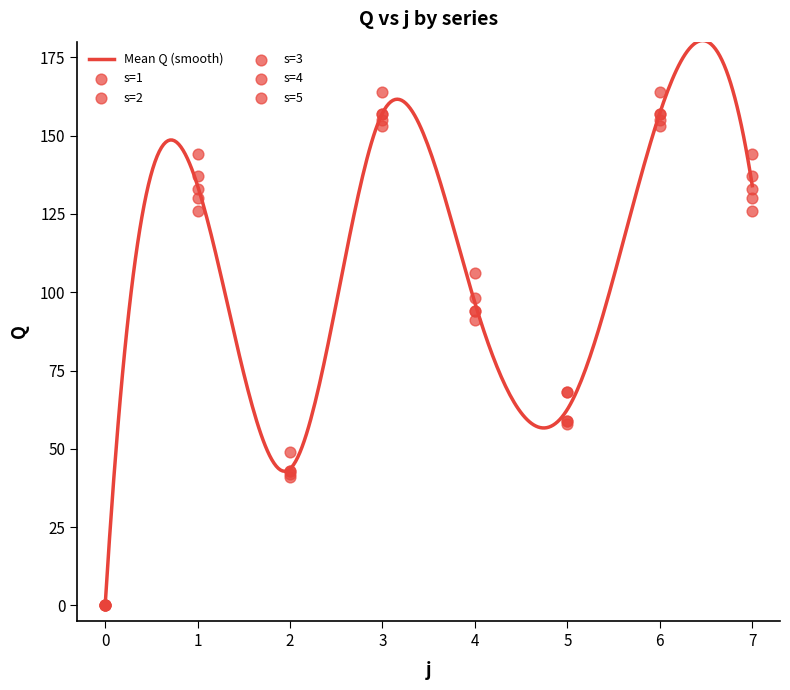

Is the value of s=2 at 0 greater than the value of s=1 at 7?

No